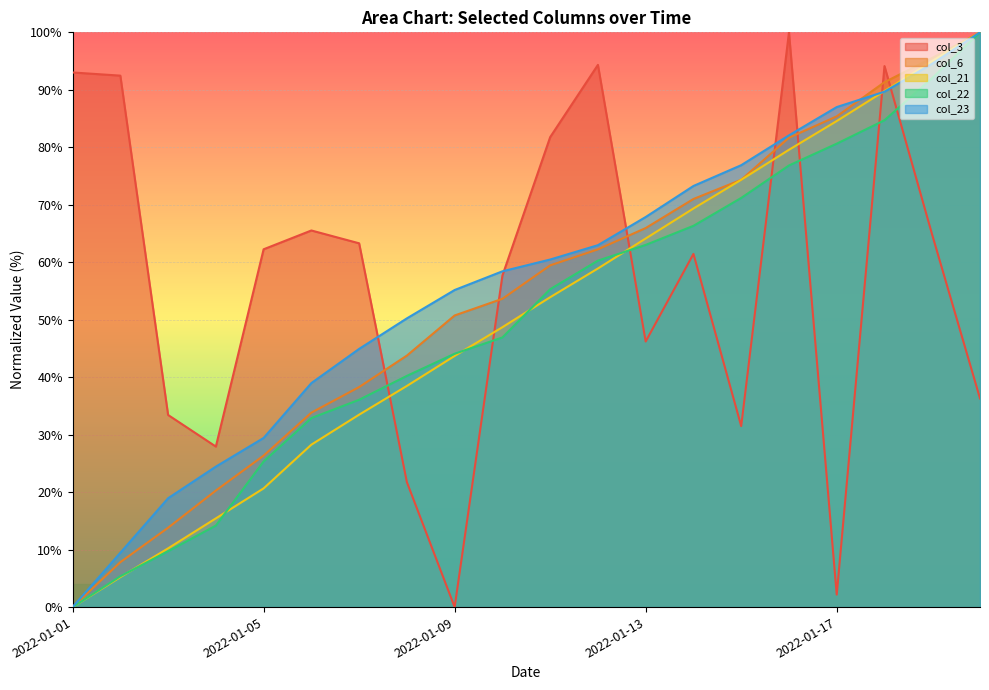

True or false: col_23 and col_3 cross at least once.

True